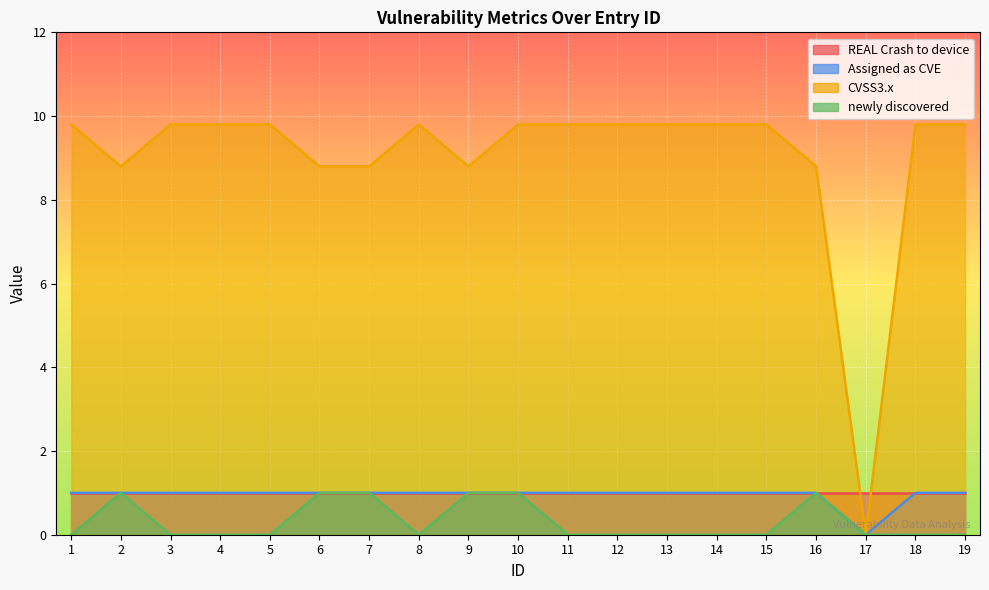

Which series has the largest total across all categories?

CVSS3.x